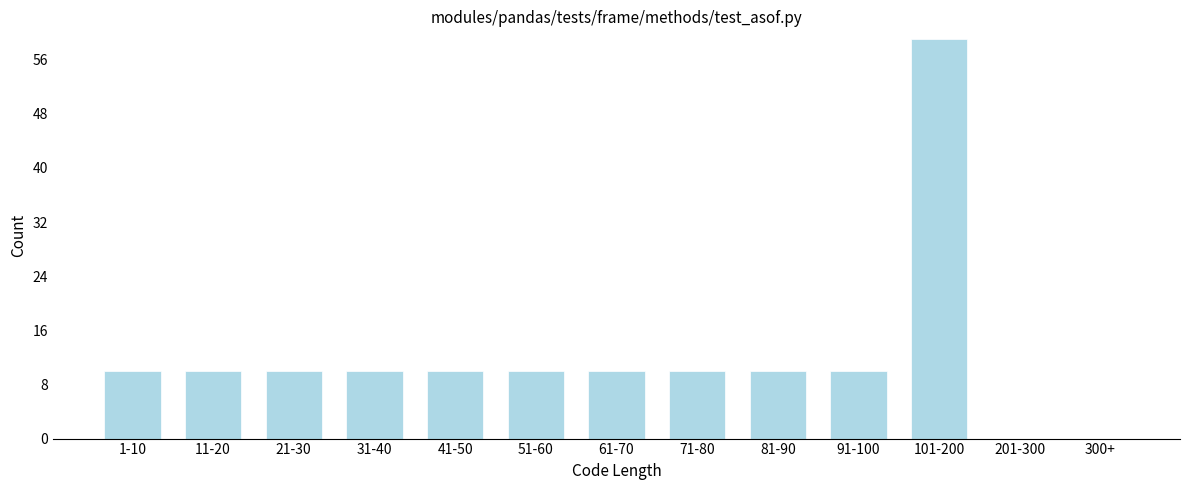

Reading right to left, extract all data points from this chart.

300+=0	201-300=0	101-200=59	91-100=10	81-90=10	71-80=10	61-70=10	51-60=10	41-50=10	31-40=10	21-30=10	11-20=10	1-10=10